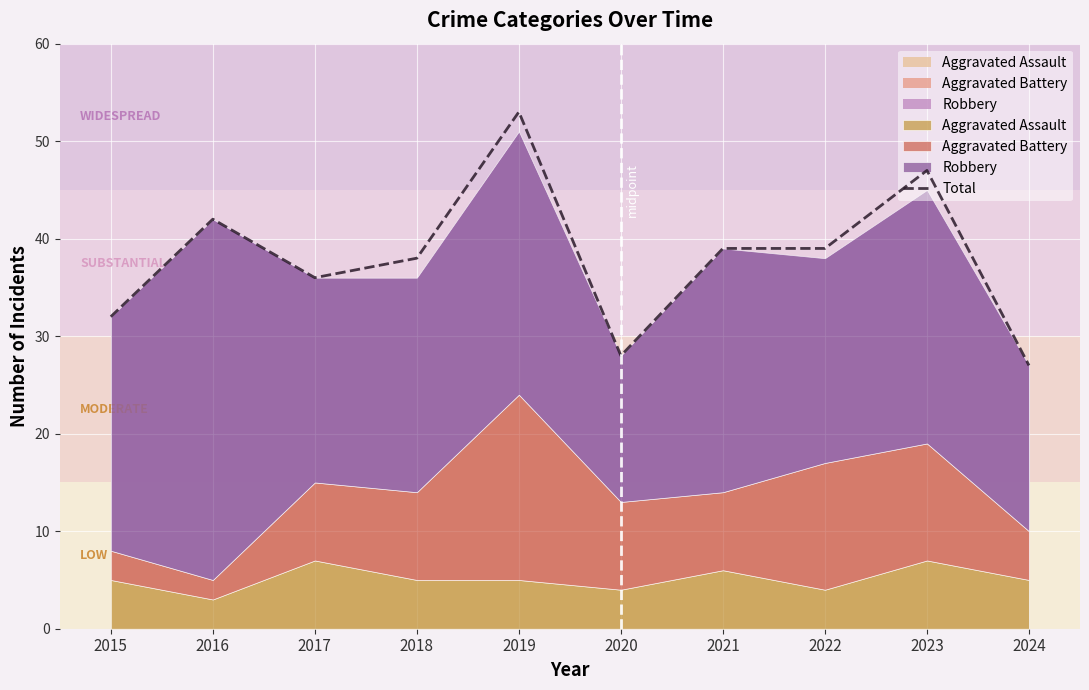

Reading left to right, extract all data points from this chart.

2015=32	2016=42	2017=36	2018=38	2019=53	2020=28	2021=39	2022=39	2023=47	2024=27